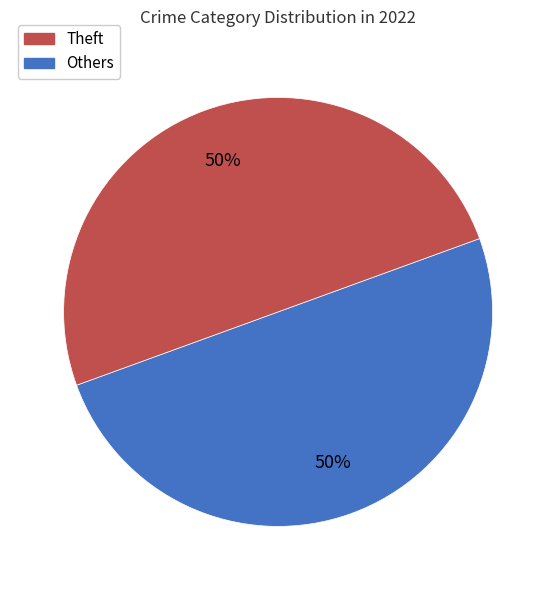

To the nearest percent, what is the average slice percentage?

50%